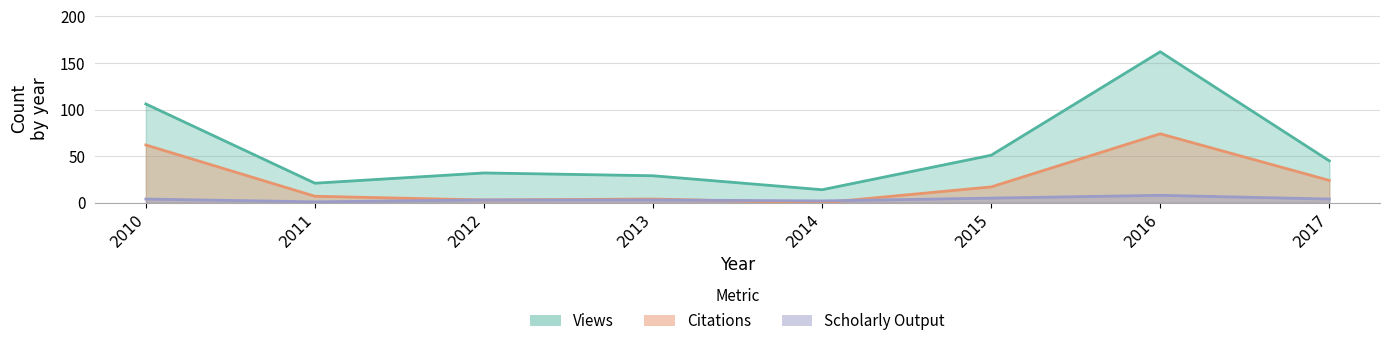

Count the number of categories in the chart.

8